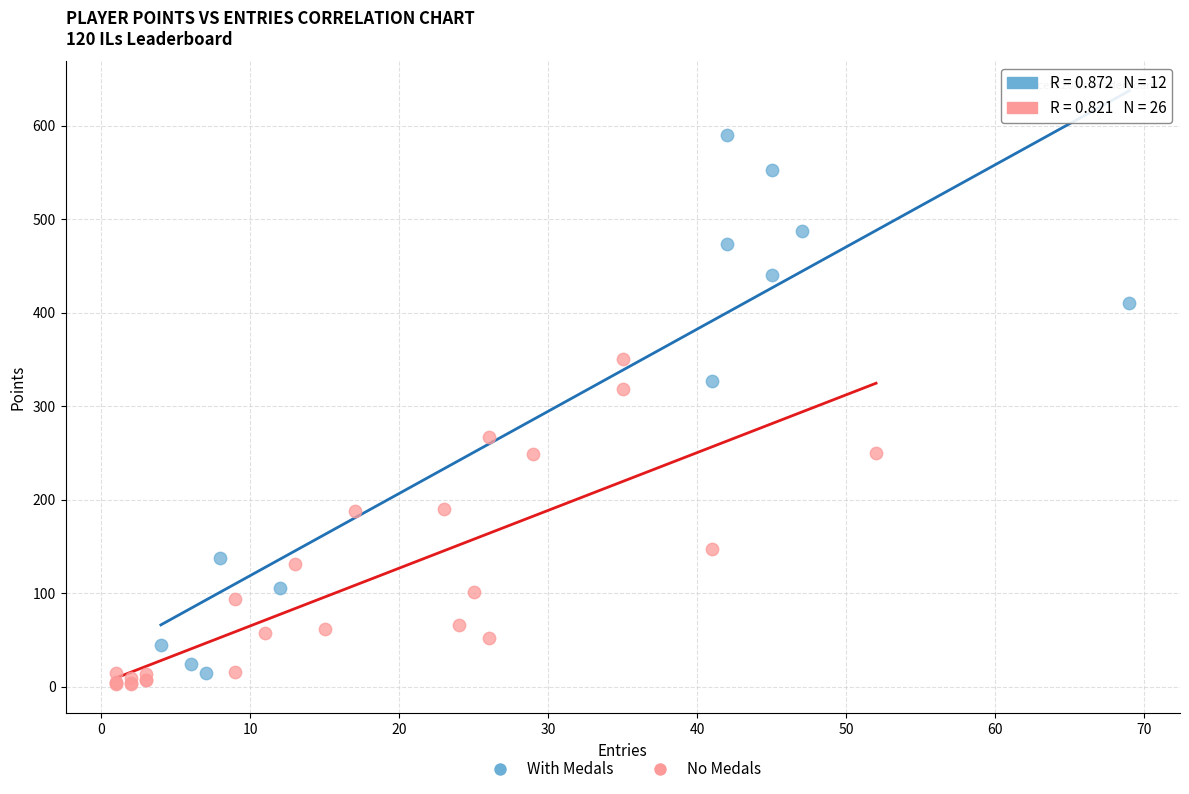

What are all the series names shown in the legend?

With Medals, No Medals